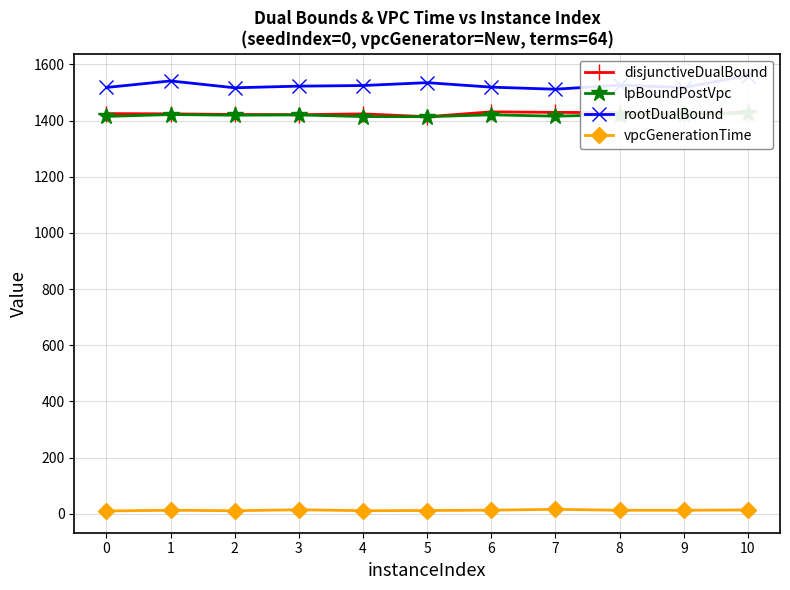

Between 1 and 6, which series saw the biggest shift?

rootDualBound